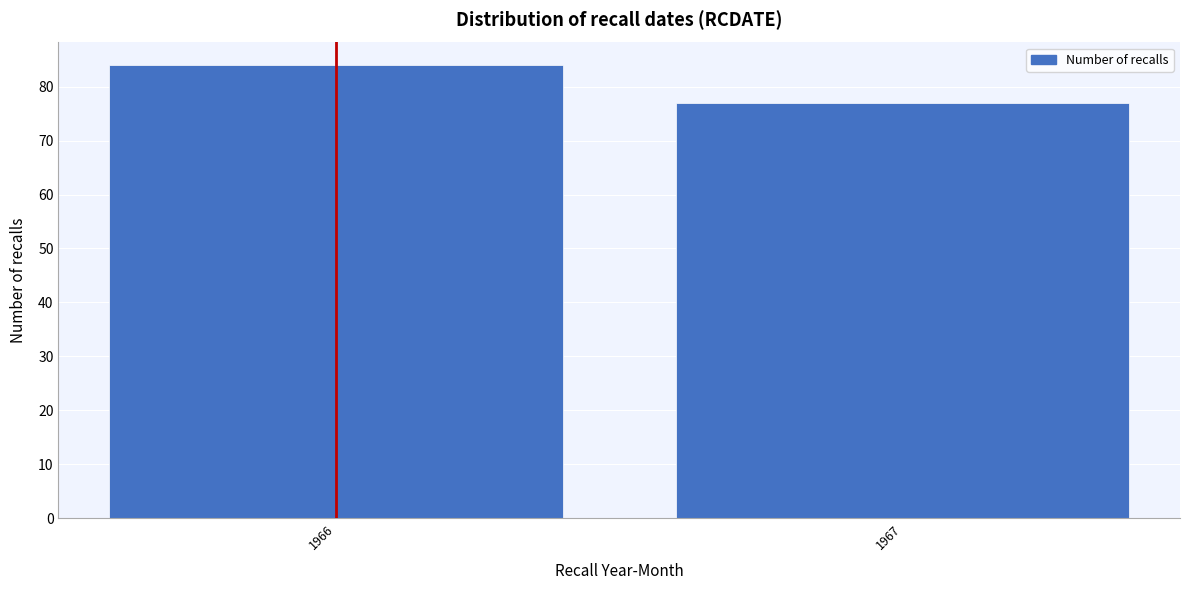

Reading left to right, list all the values displayed in this chart.

1966=84	1967=77